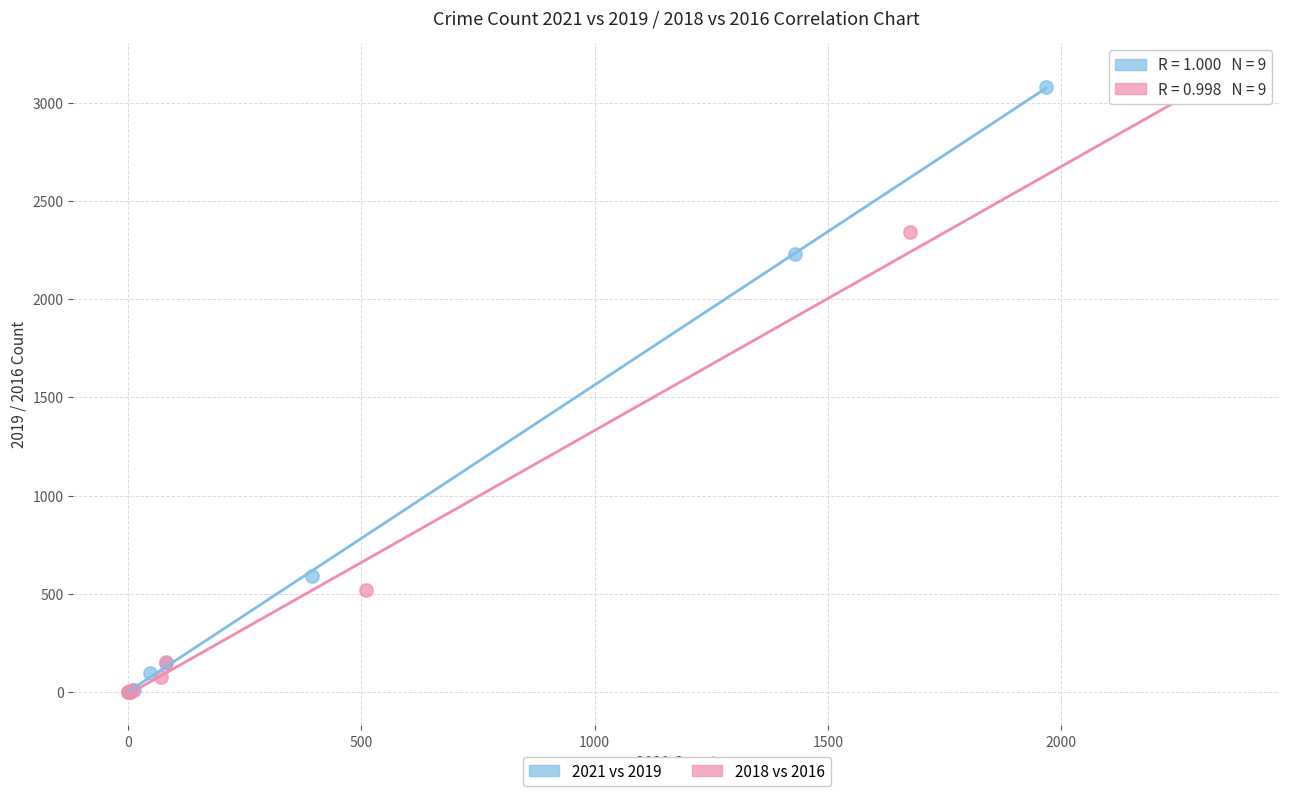

Which series has the widest spread of Y values?

2018 vs 2016